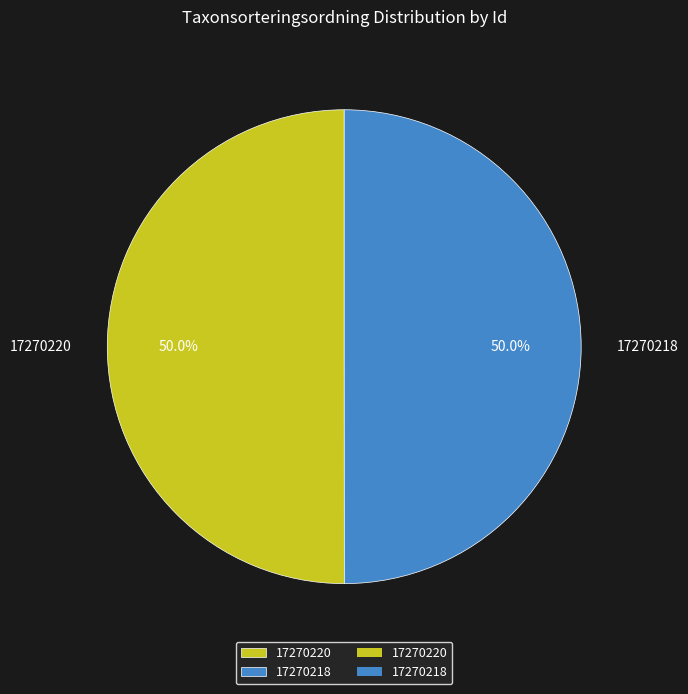

What percentage do 17270220 and 17270218 together represent?

100.0%